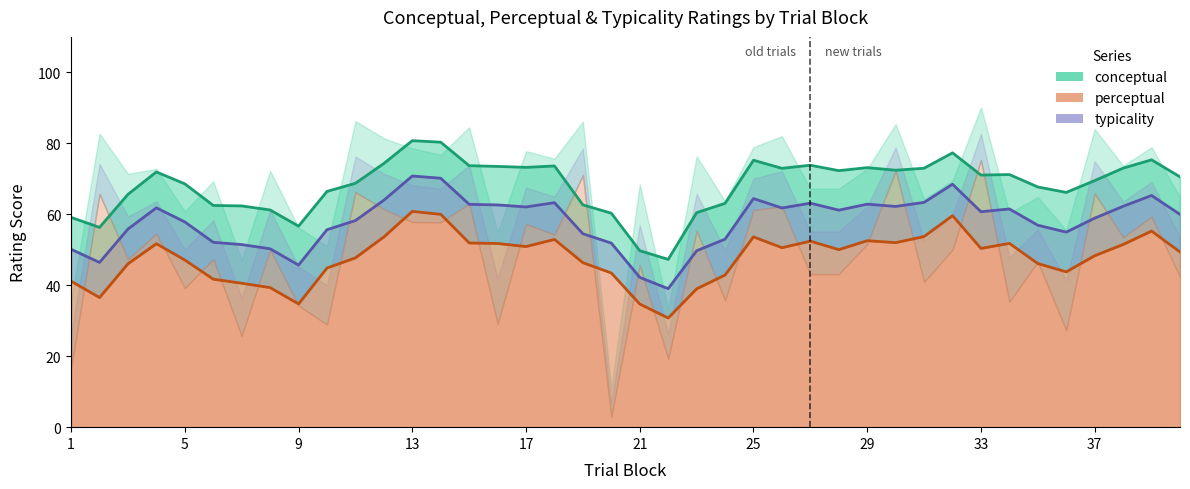

How many series are shown in this chart?

3